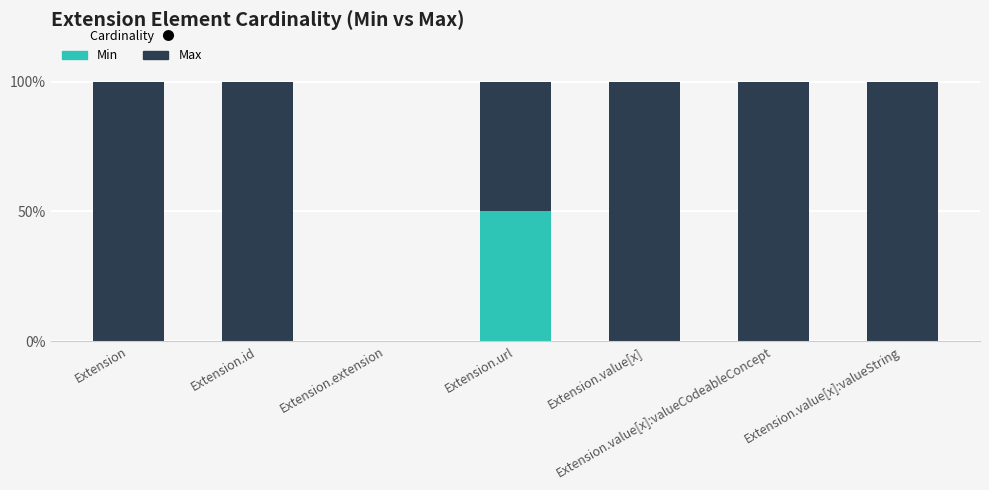

What is the total value across all series at Extension.id?

100